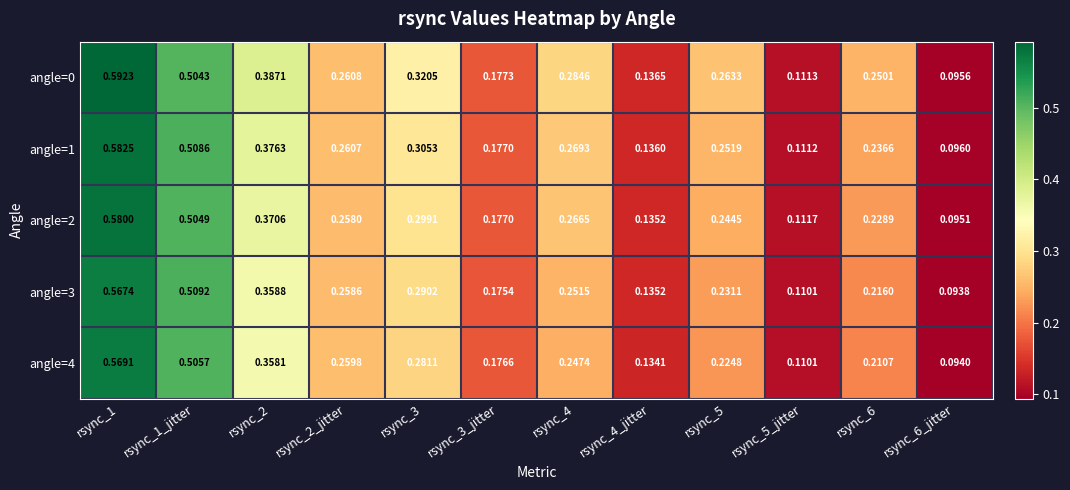

Between rsync_2 and rsync_6, which series saw the biggest shift?

angle=4